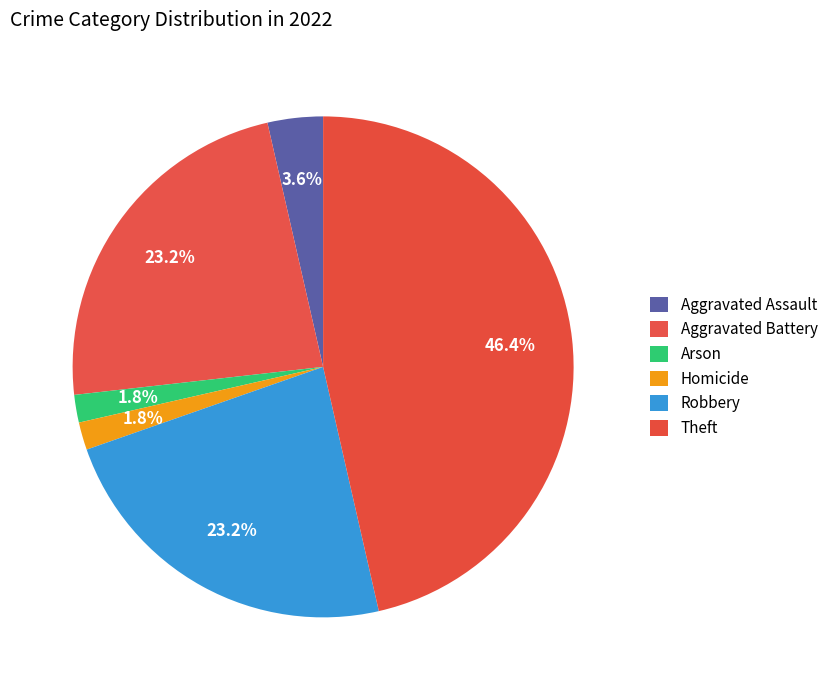

How many segments does this pie chart have?

6